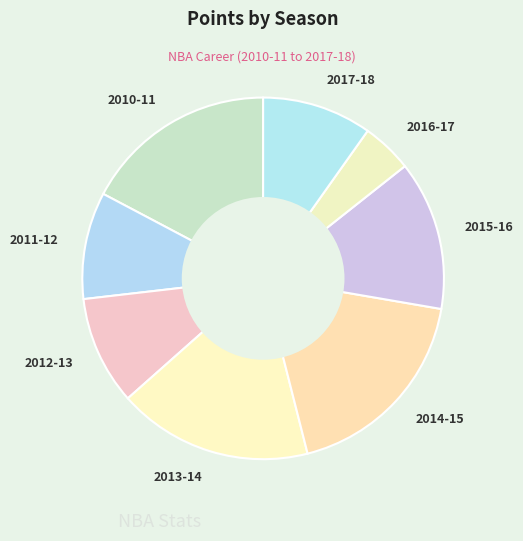

Which has a higher value, 2014-15 or 2015-16?

2014-15